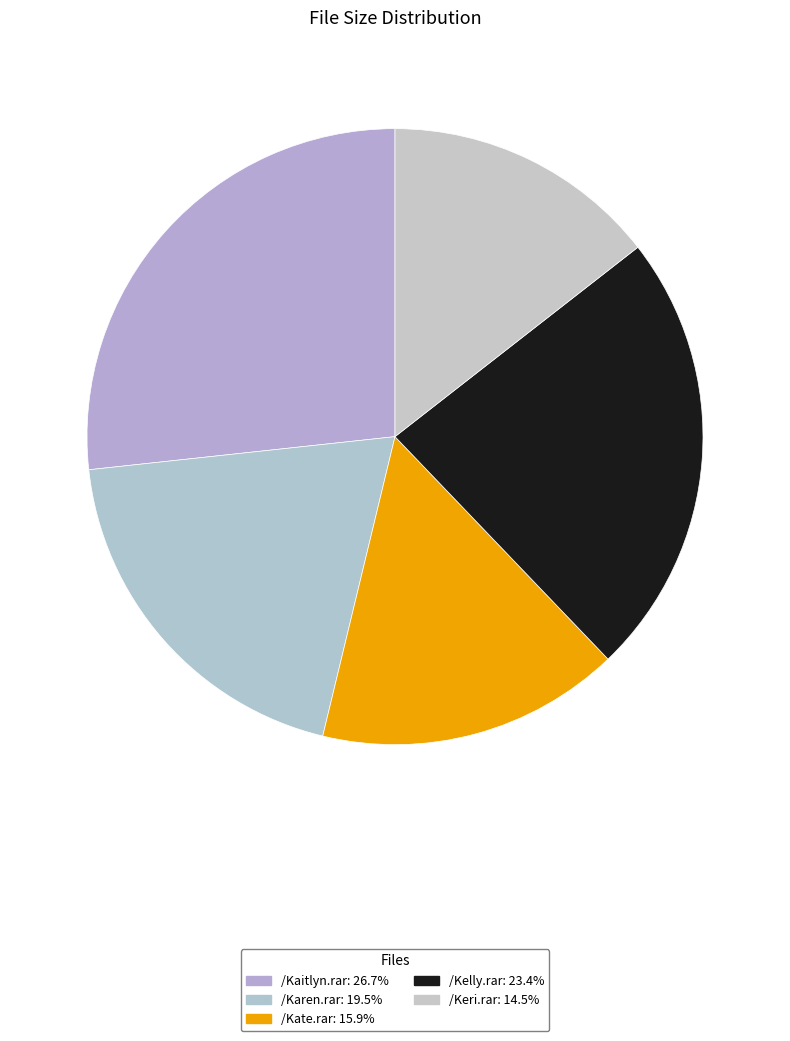

How many segments does this pie chart have?

5